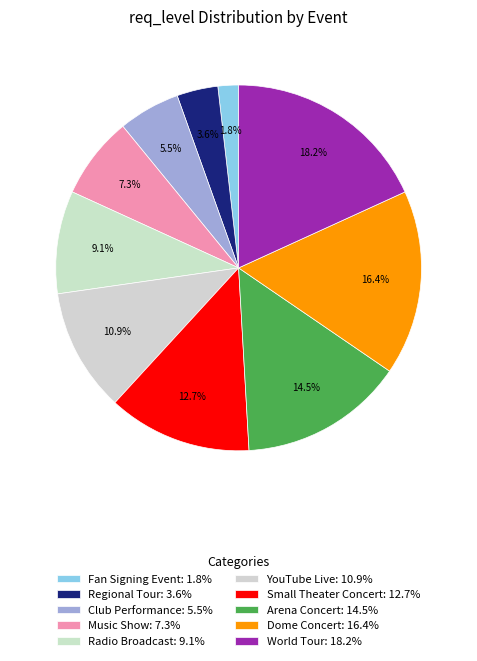

Is it true that Dome Concert is 7% of the pie?

False